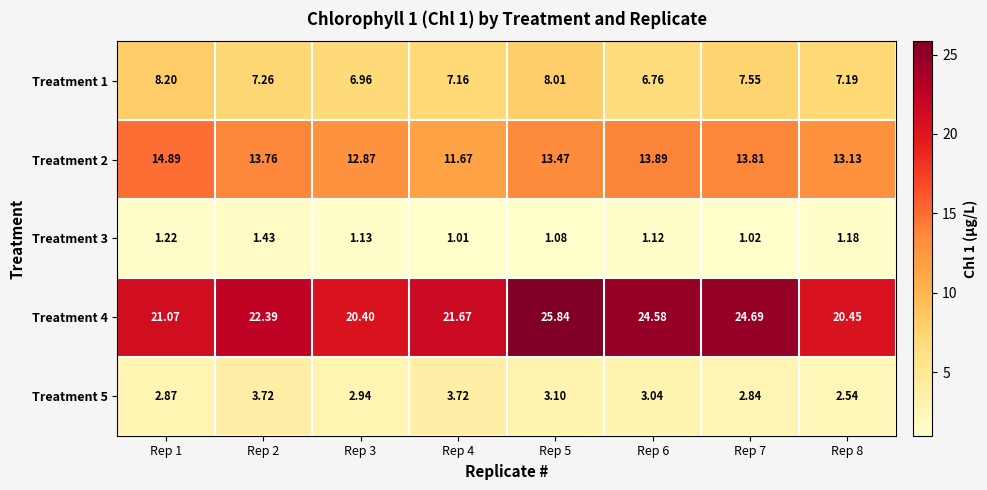

Is the value of Treatment 5 at Rep 8 greater than the value of Treatment 1 at Rep 1?

No